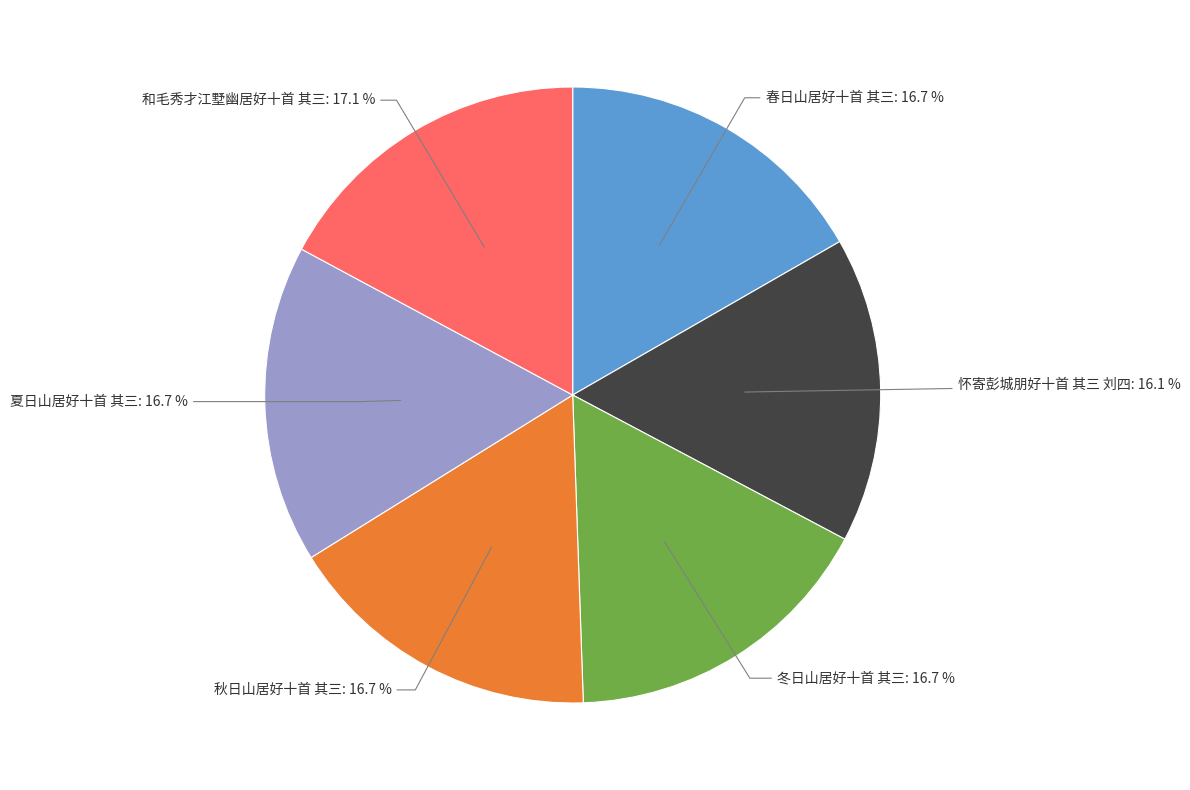

Is there any slice that represents more than half of the pie?

No